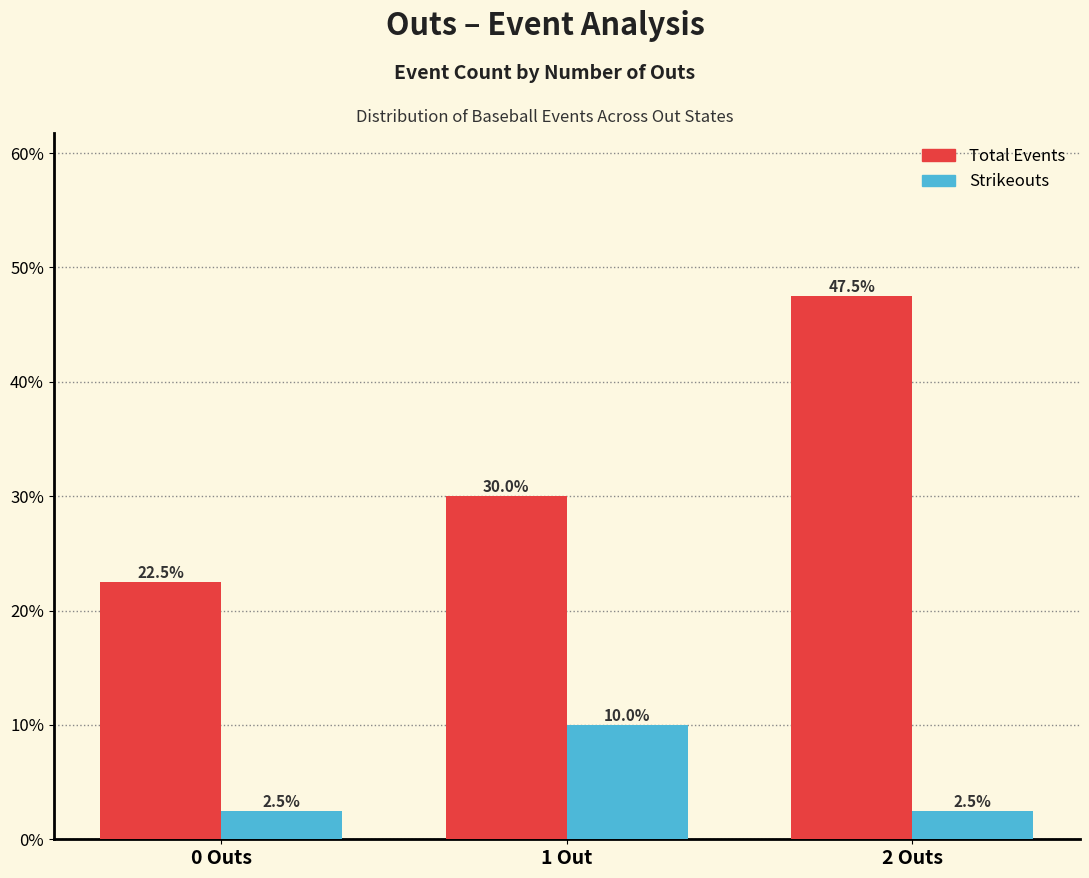

The value of Total Events at 2 Outs is 47.5. True or false?

True